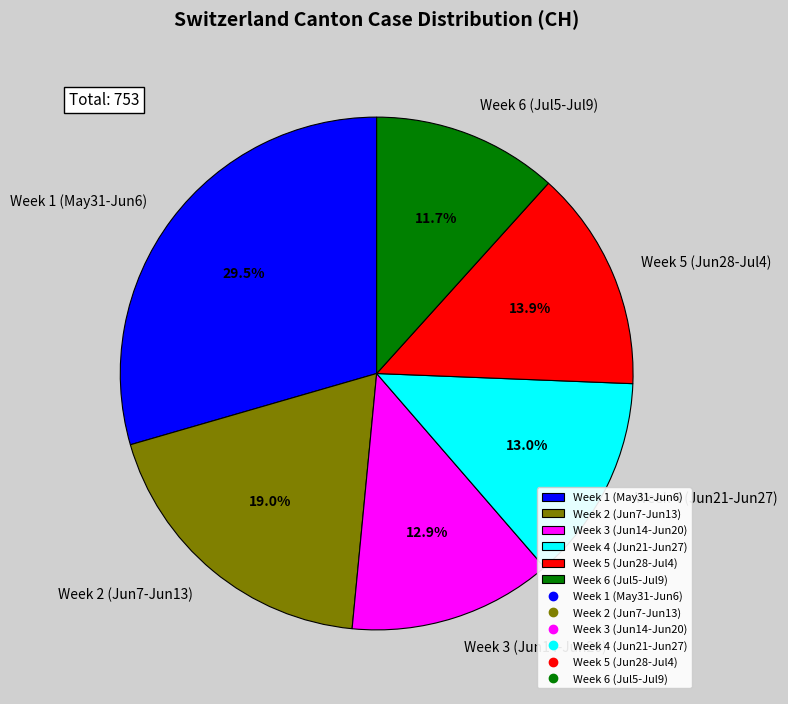

Is the sum of Week 5 (Jun28-Jul4) and Week 3 (Jun14-Jun20) greater than half?

No